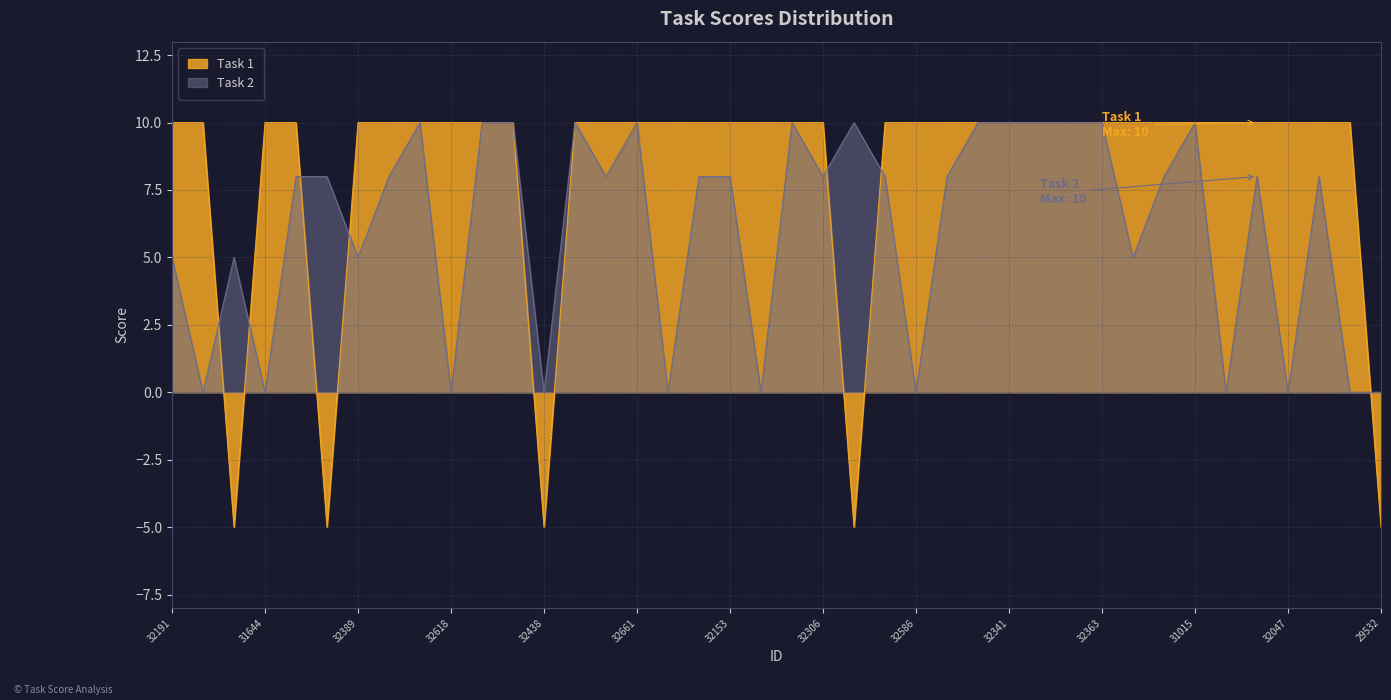

At which category does Task 2 reach its first local valley?

29255